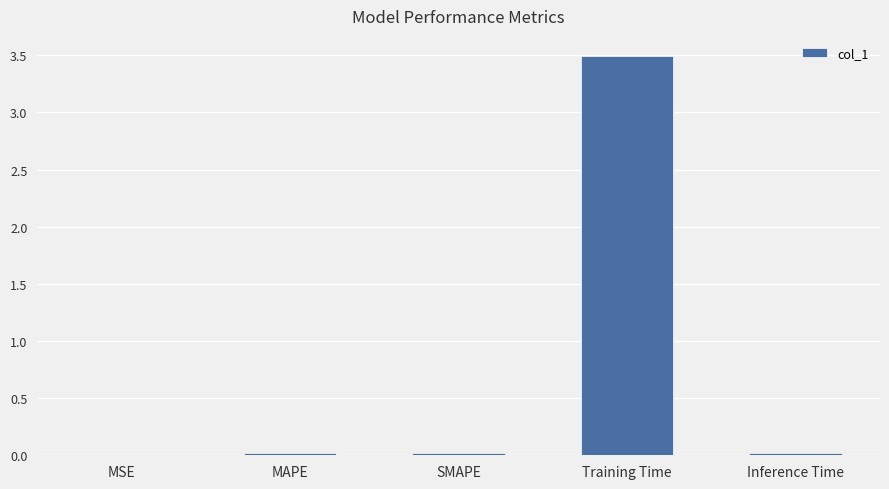

Is it true that the value at Training Time is 3.5?

True